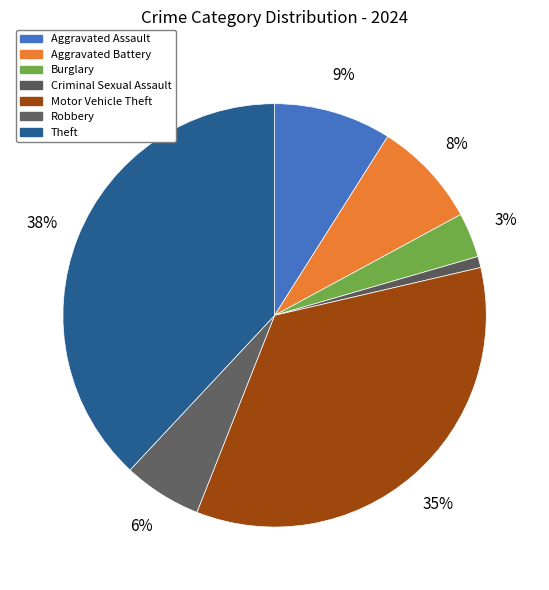

What percentage is the Aggravated Battery slice, to the nearest percent?

8%